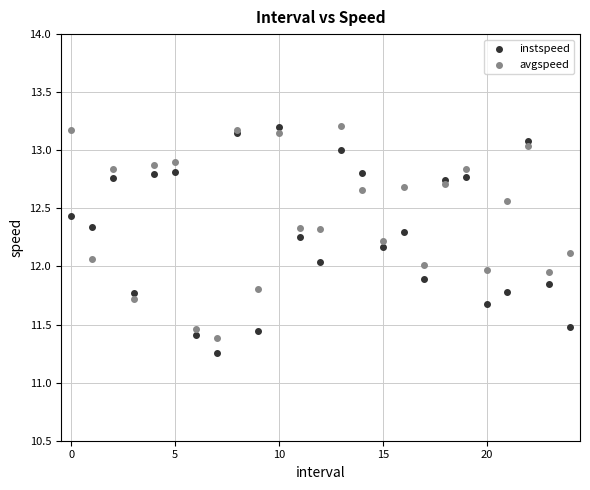

What are all the series names shown in the legend?

instspeed, avgspeed